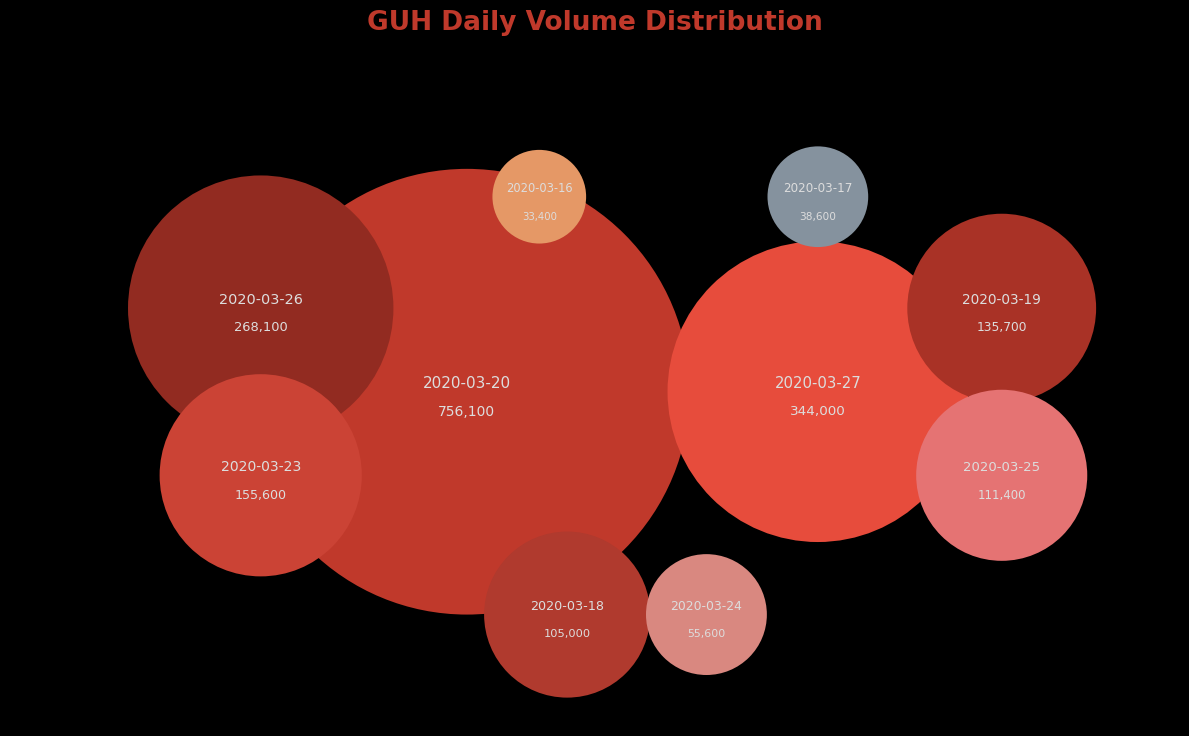

How much of the chart is everything except 2020-03-24?

97.2%